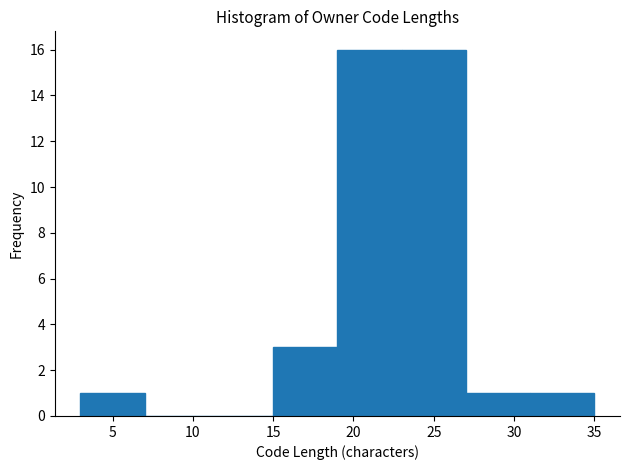

Reading left to right, list every bar in this chart as the range it spans on the x-axis followed by its height. The values are not printed on the chart, so give them approximately, as read against the axis.

3 to 7: 1
7 to 11: 0
11 to 15: 0
15 to 19: 3
19 to 23: 16
23 to 27: 16
27 to 31: 1
31 to 35: 1